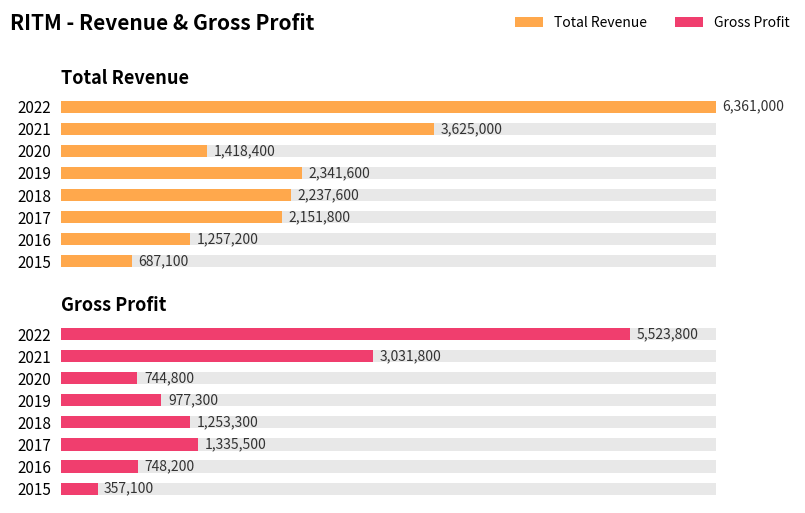

At 2022, list the series in order from largest to smallest.

Total Revenue, Gross Profit